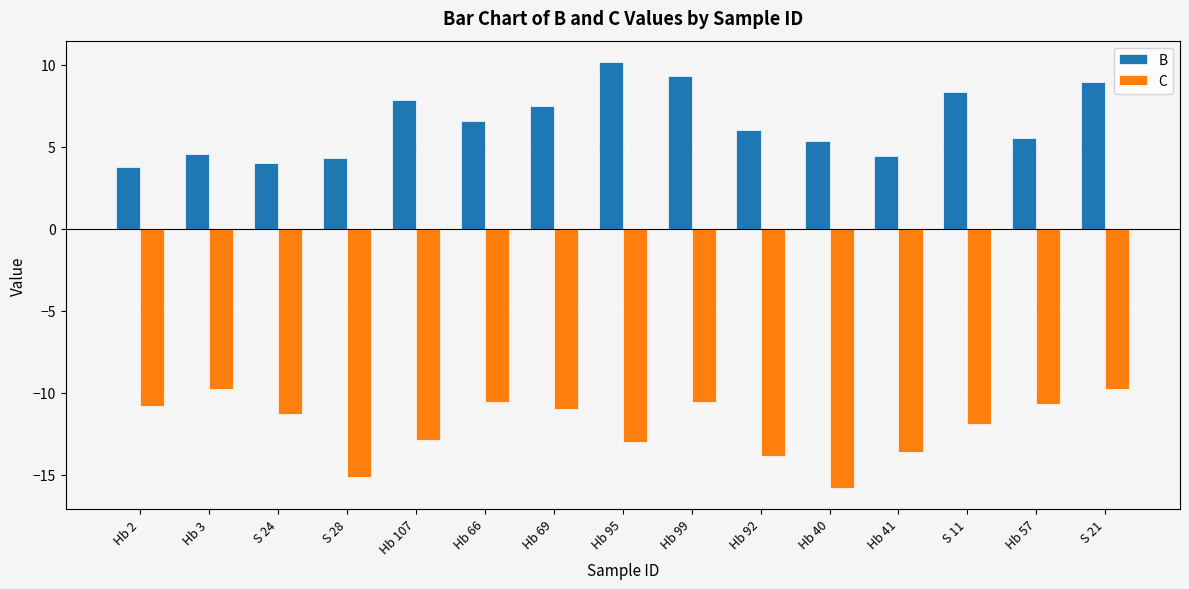

Is it true that B equals 3.0 at S 28?

False